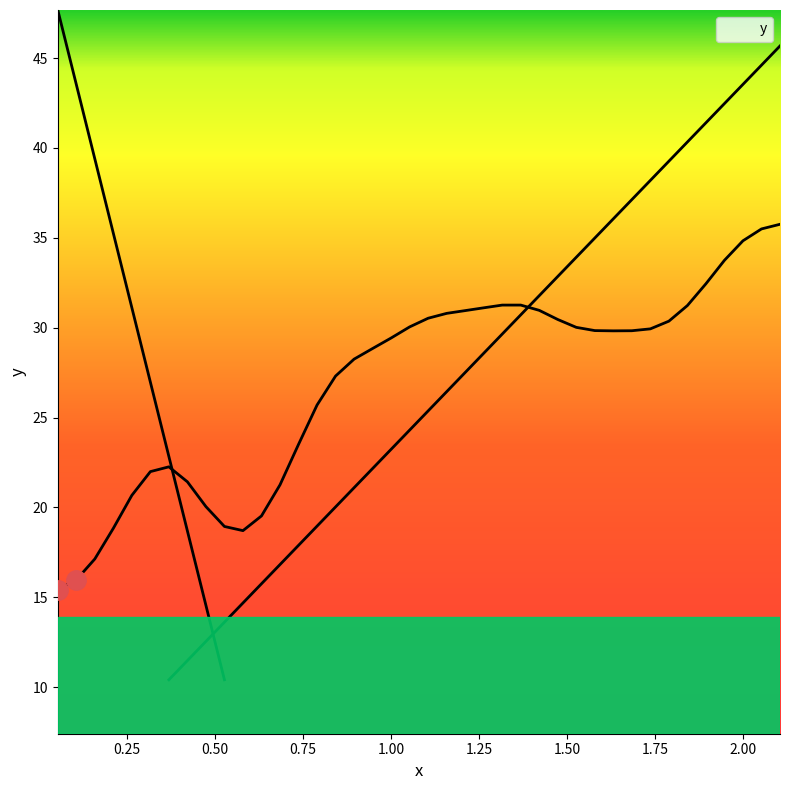

How many points are lower than both their immediate neighbors (excluding endpoints)?

2